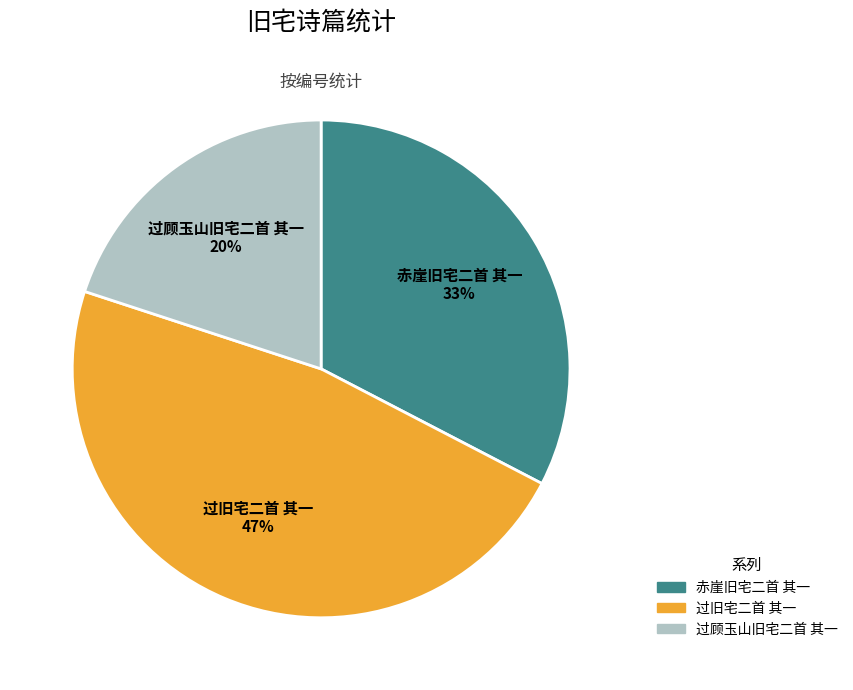

To the nearest percent, what percentage of the pie is 赤崖旧宅二首 其一?

33%